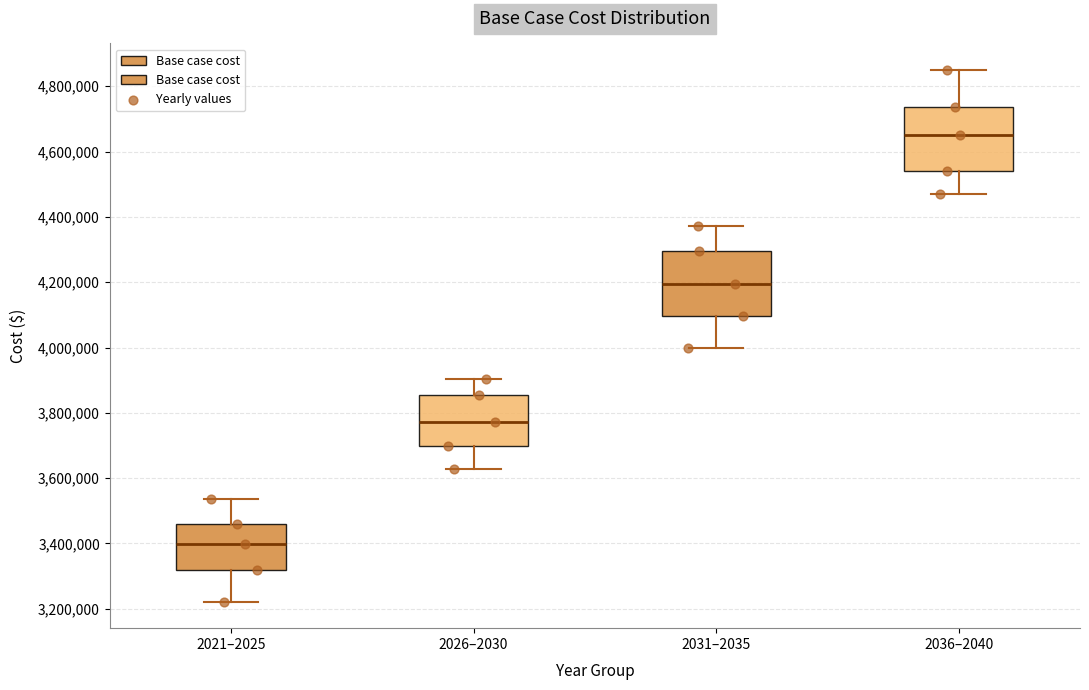

Which box's median line is the highest?

2036–2040